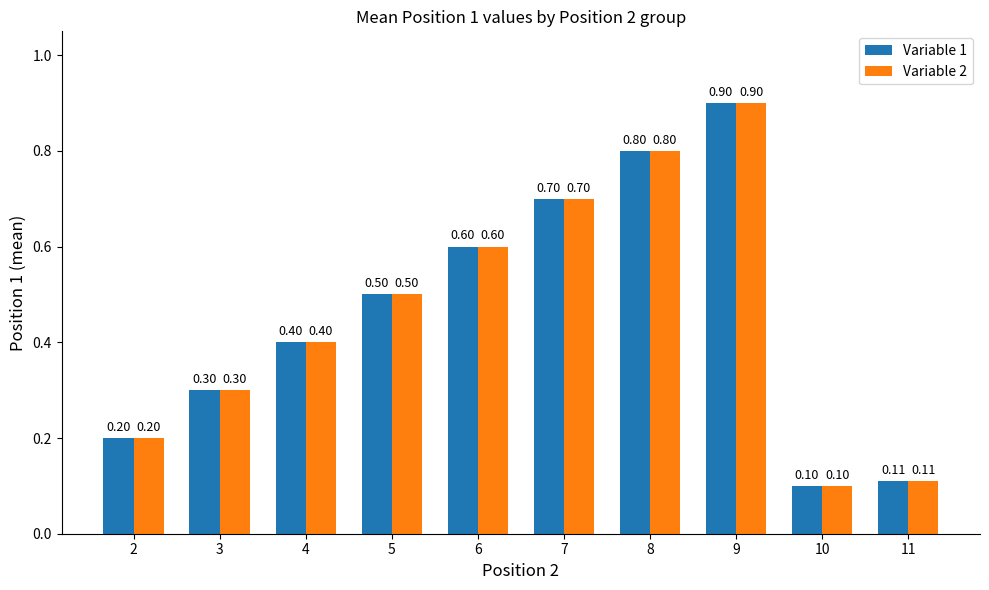

At which label is Variable 2 closest to 0?

10